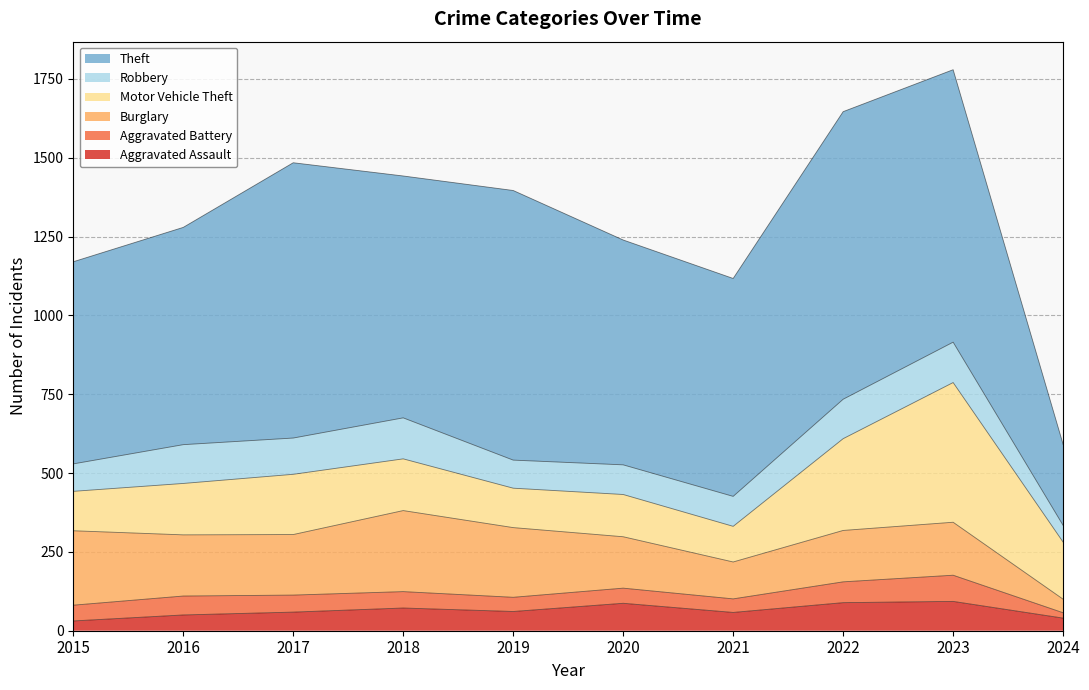

How many distinct data groups are displayed?

6